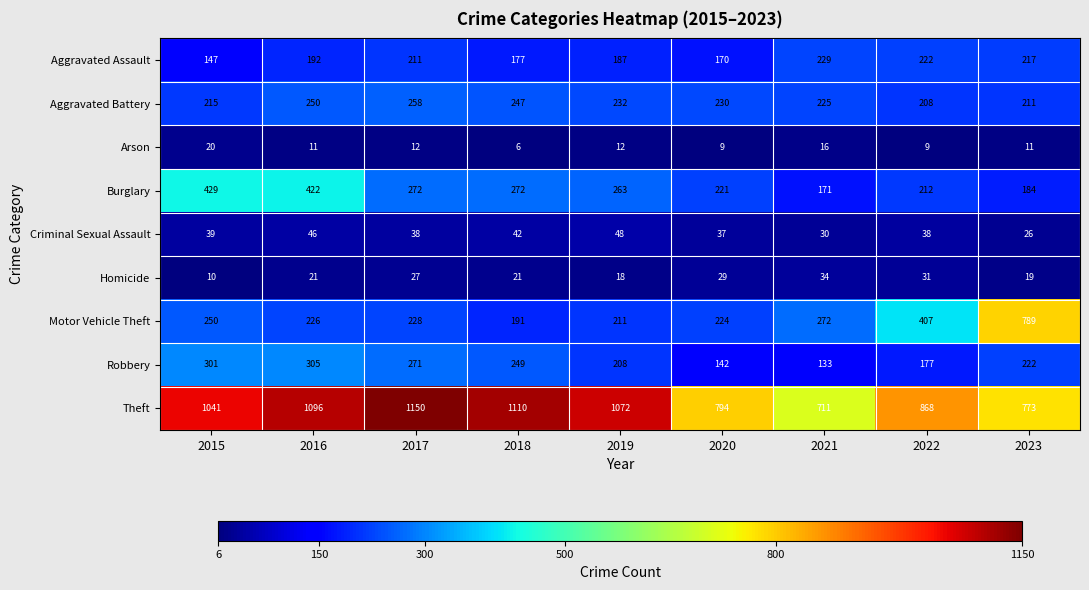

Read the Burglary value at 2017, to the nearest 10.

270